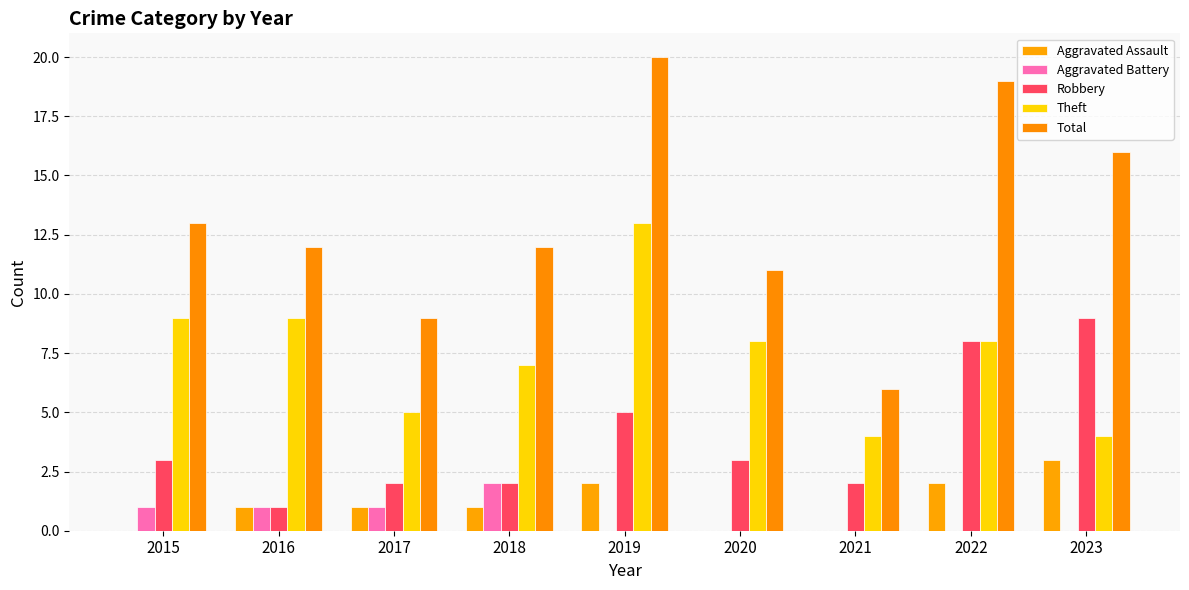

How many groups of bars are there?

9